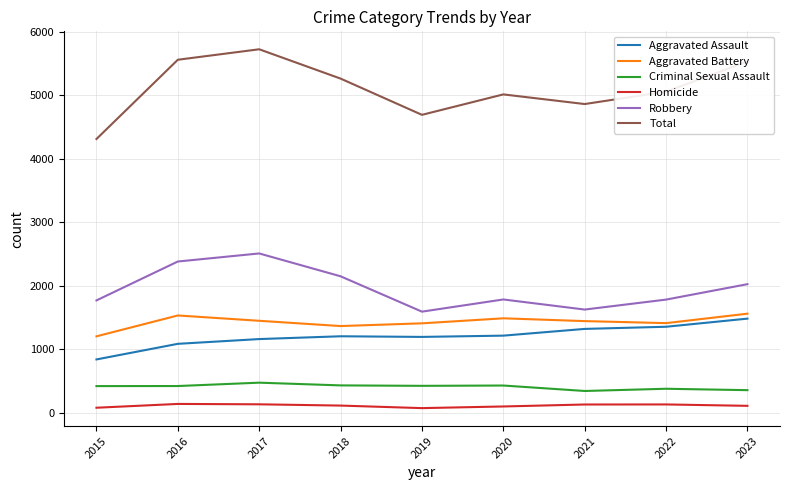

True or false: Criminal Sexual Assault has a value of 229 at 2020.

False